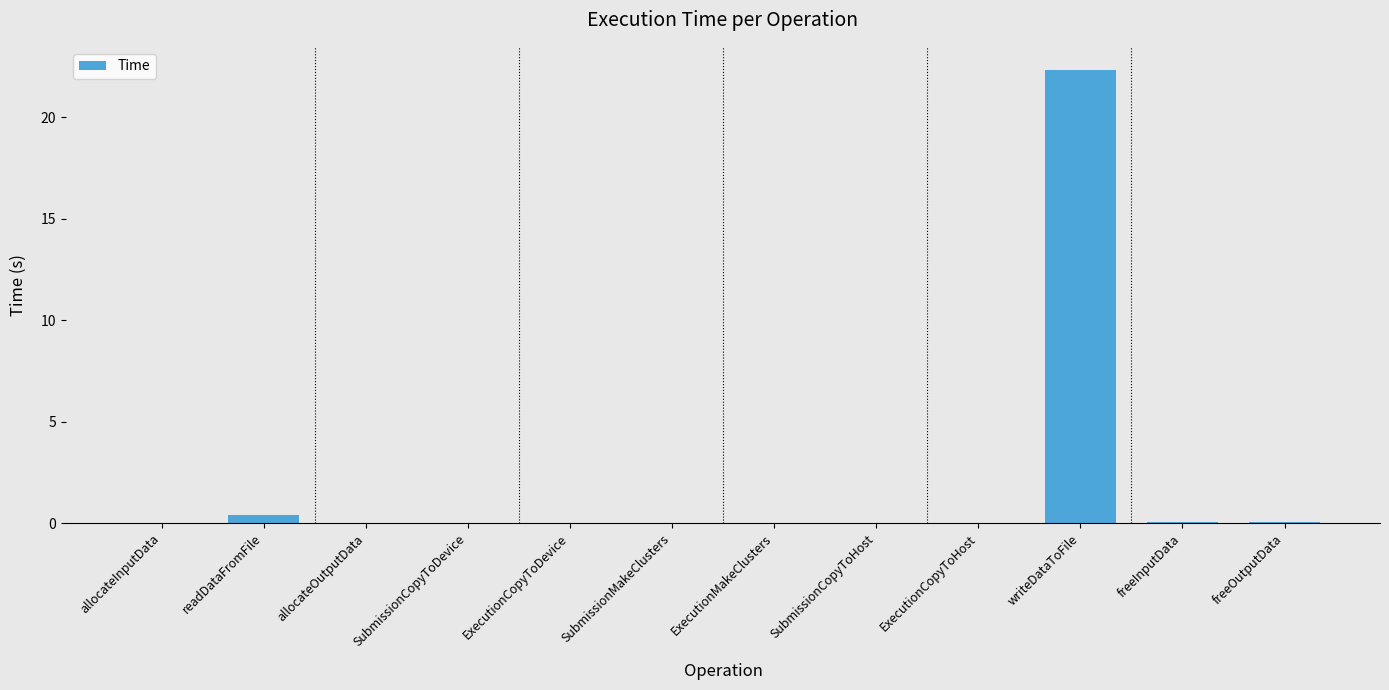

Which has a higher value, SubmissionCopyToDevice or writeDataToFile?

writeDataToFile